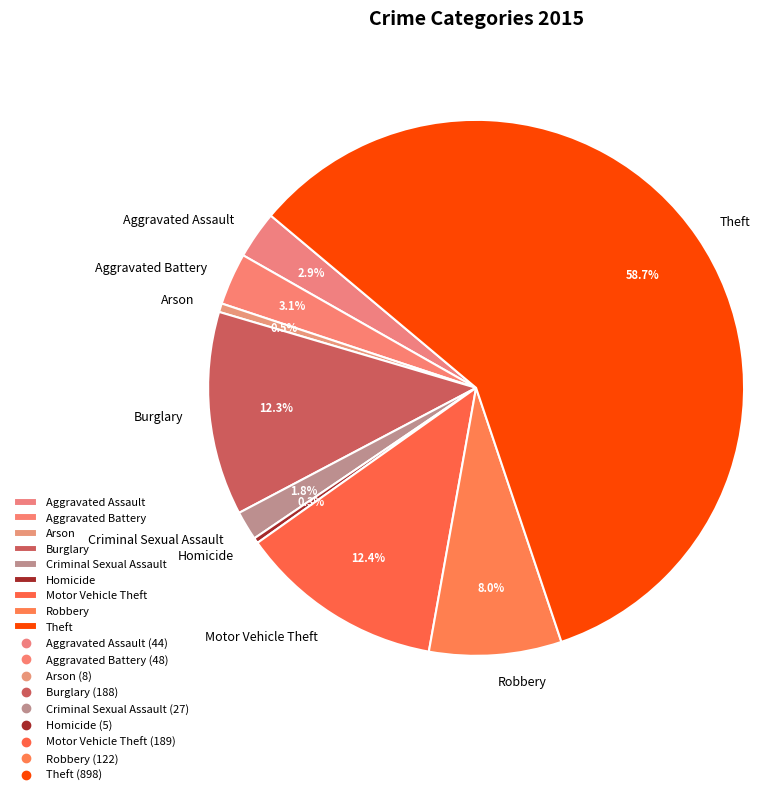

True or false: Motor Vehicle Theft accounts for 18% of the total.

False